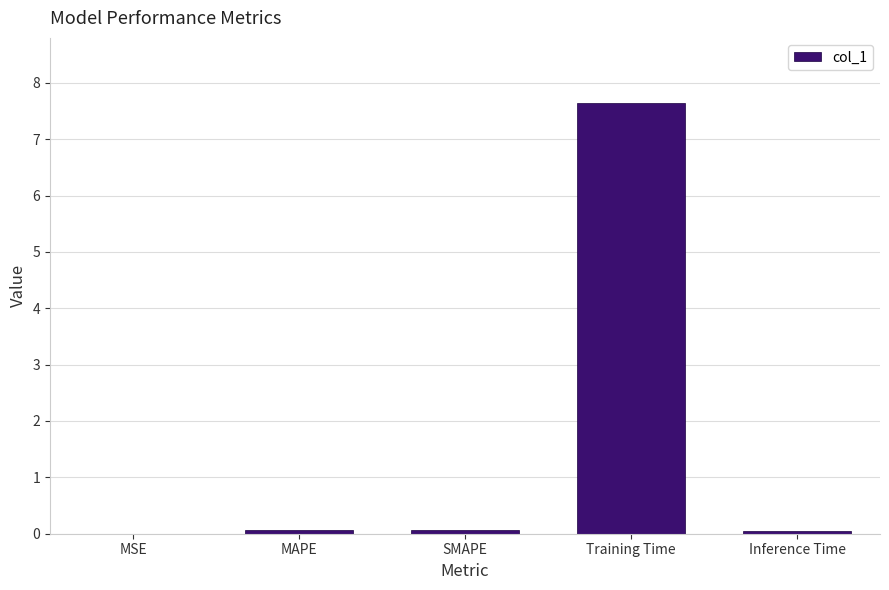

What is the sum of all values?

7.8